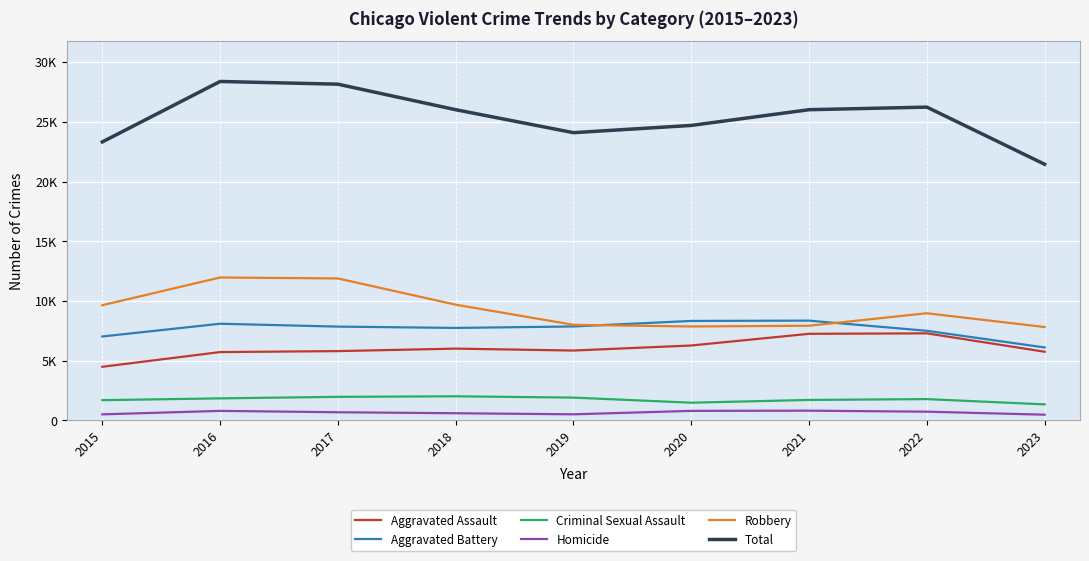

At which label does Robbery reach its peak?

2016